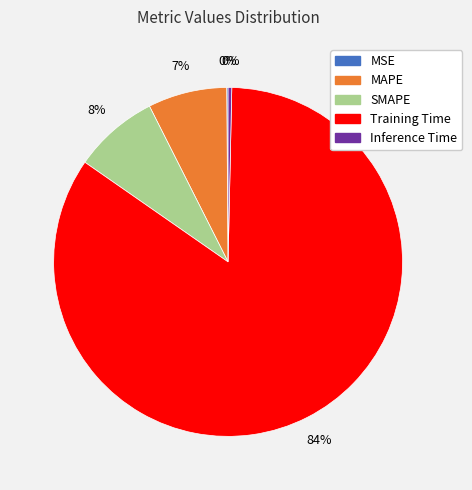

Is it true that MAPE is 7% of the pie?

True